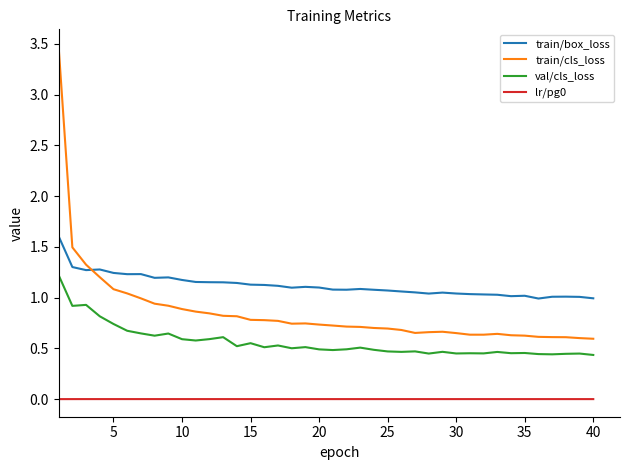

What is the maximum value shown in the chart?

3.5